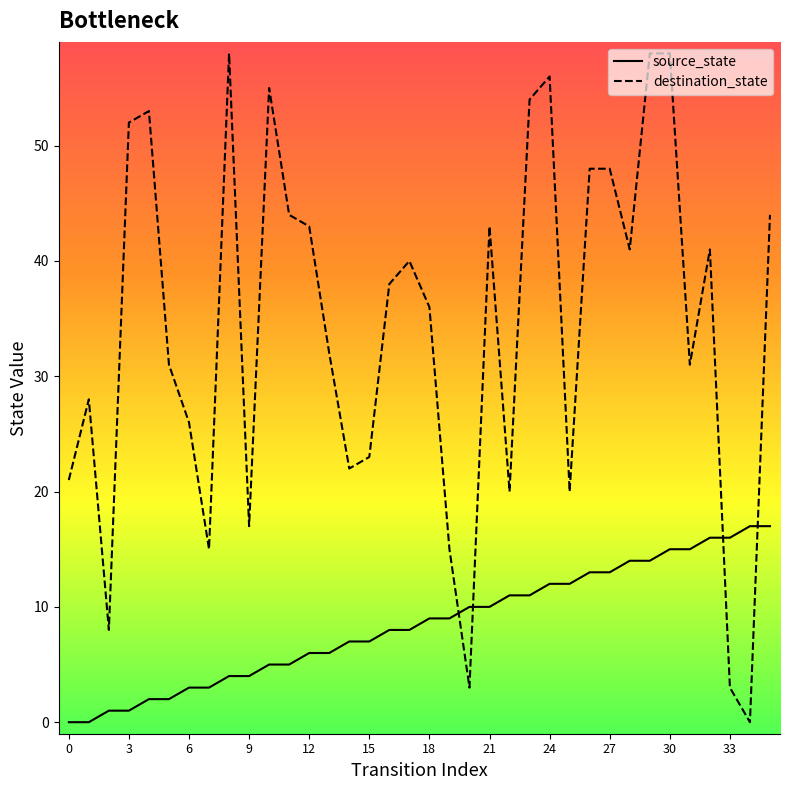

What is the difference between the maximum and minimum values in the destination_state series?

58